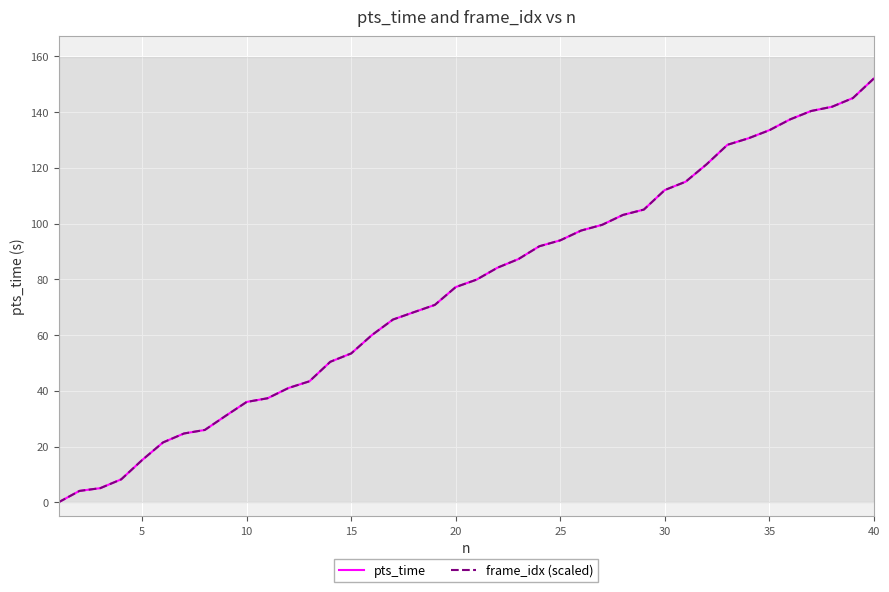

What is the greatest value displayed?

152.0